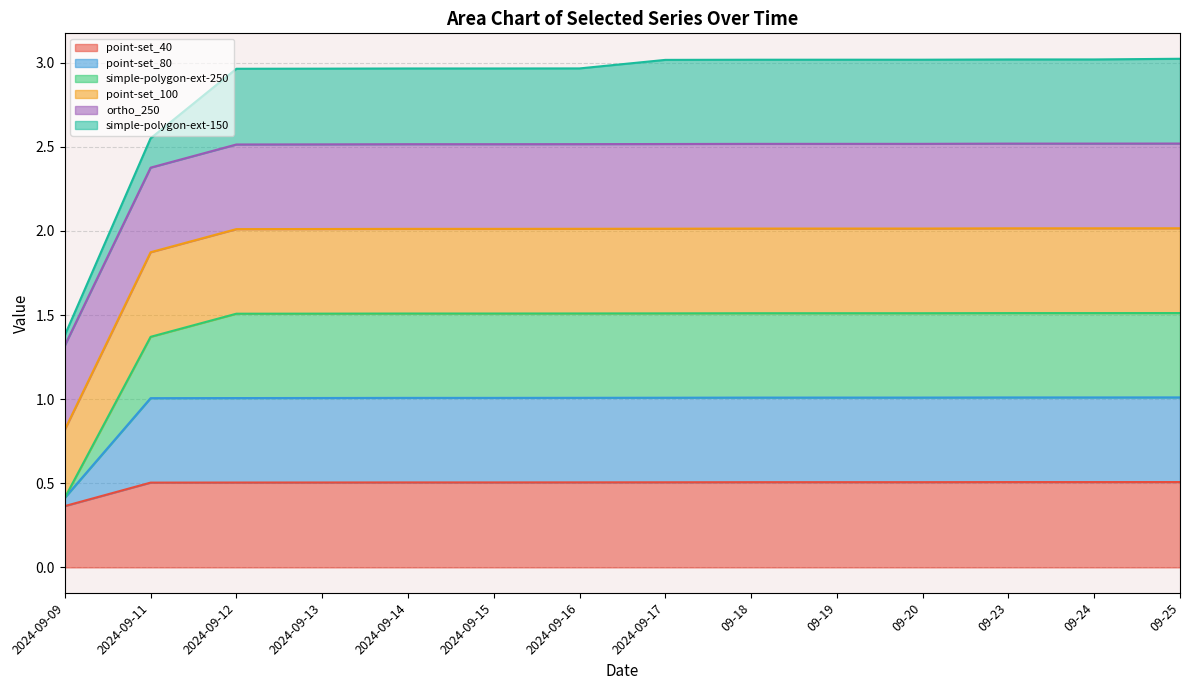

Does the chart have visible grid lines?

Yes